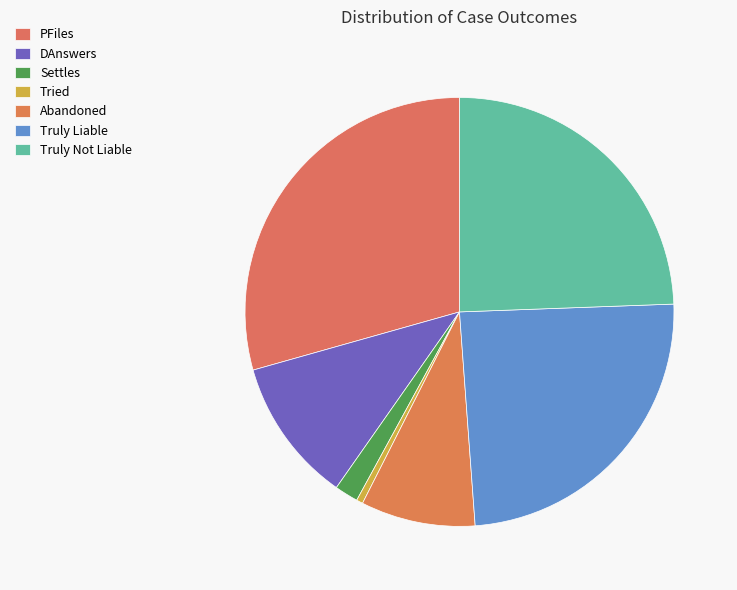

How many segments does this pie chart have?

7